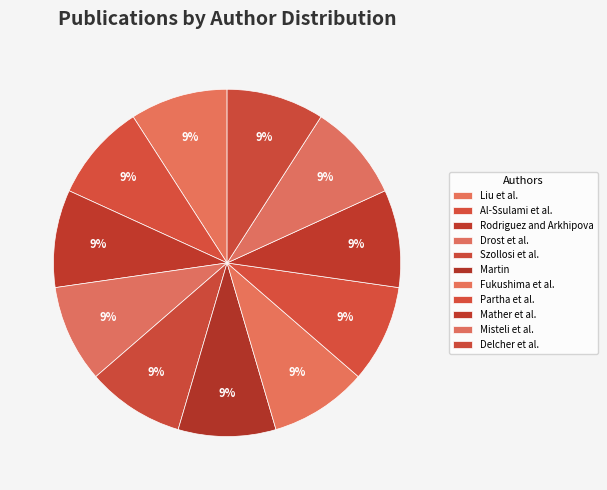

To the nearest percent, what is the combined percentage of Drost et al. and Delcher et al.?

18%